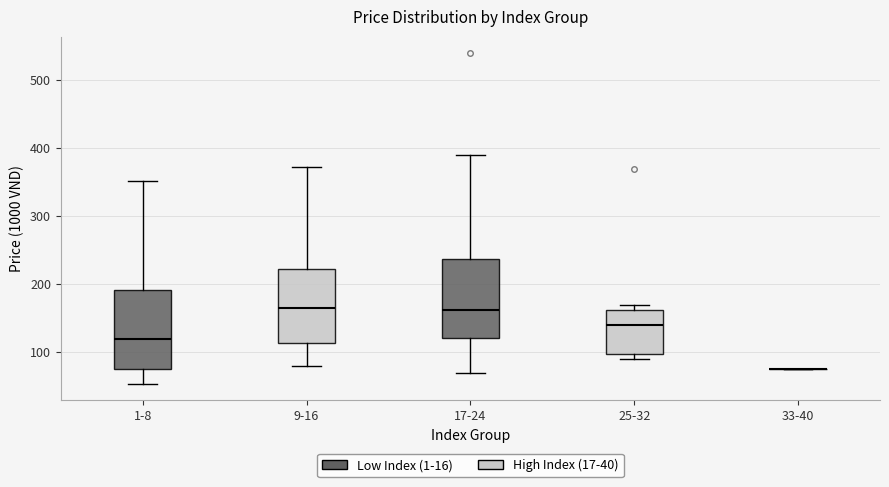

Reading left to right, read every box against the y-axis: the position of its median line, the range the box covers, and the ends of its whiskers. The values are not printed on the chart, so give them approximately, as read against the axis.

1-8: median 120, box 70 to 190, whiskers 50 to 350
9-16: median 160, box 110 to 220, whiskers 80 to 370
17-24: median 160, box 120 to 240, whiskers 70 to 390
25-32: median 140, box 100 to 160, whiskers 90 to 170
33-40: box collapsed to a line at 80, whiskers 80 to 80